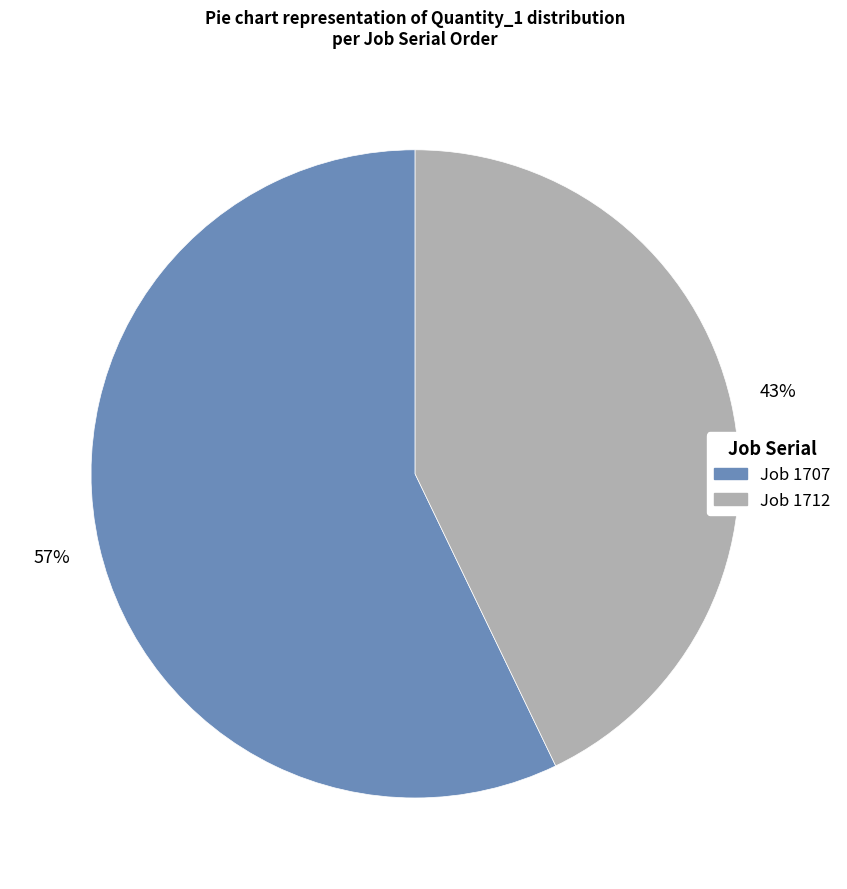

The Job 1707 slice represents 43% of the pie. True or false?

False